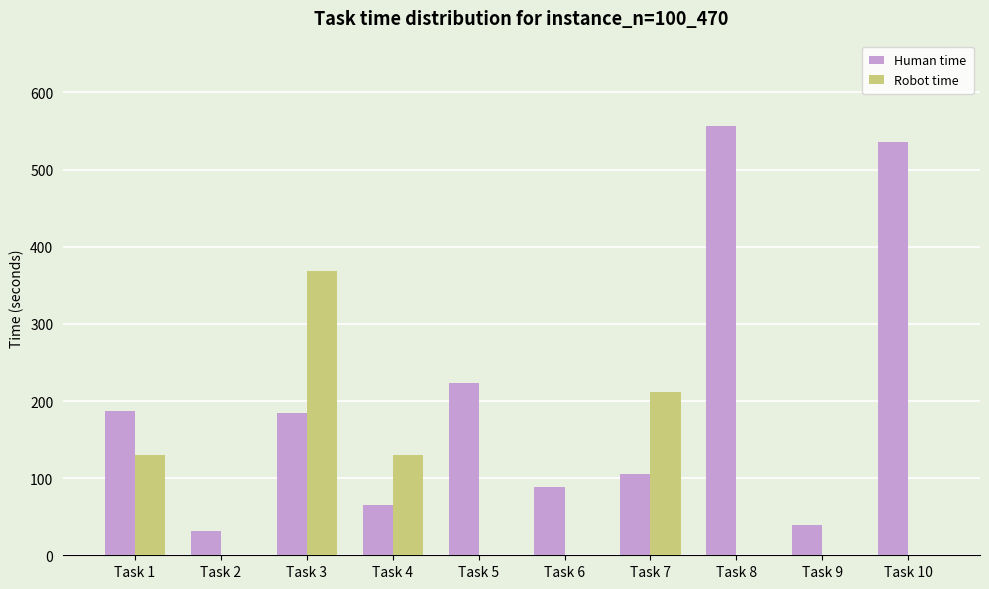

How many groups of bars are there?

10